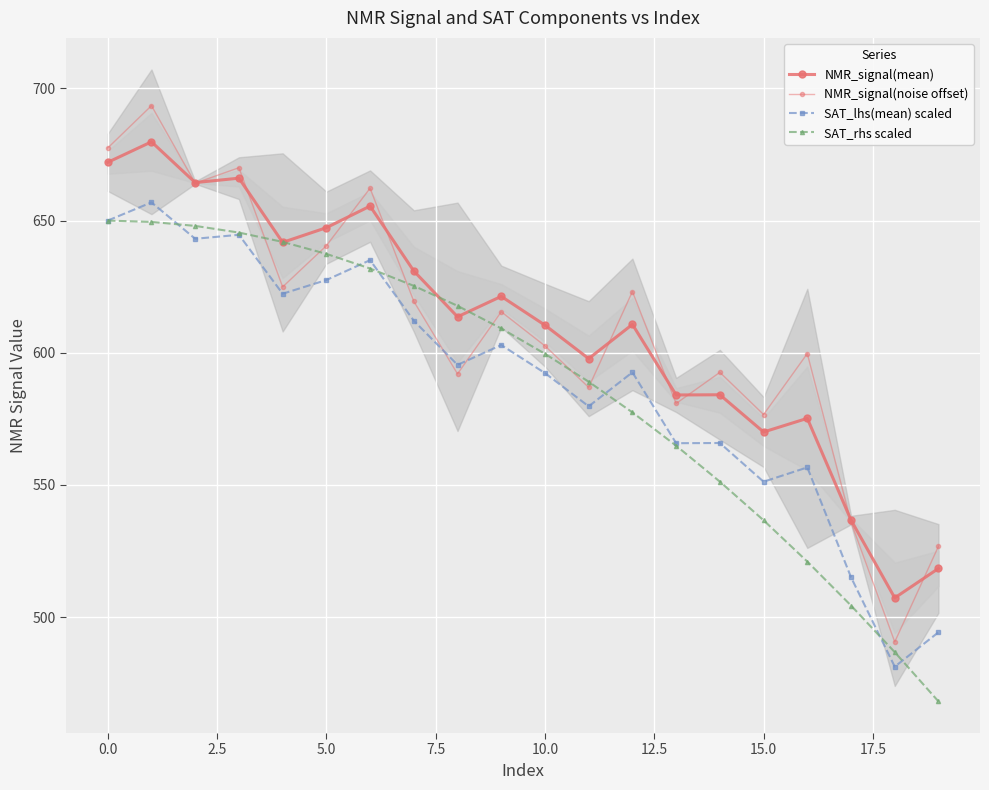

Which series has the largest total across all categories?

NMR_signal(mean)